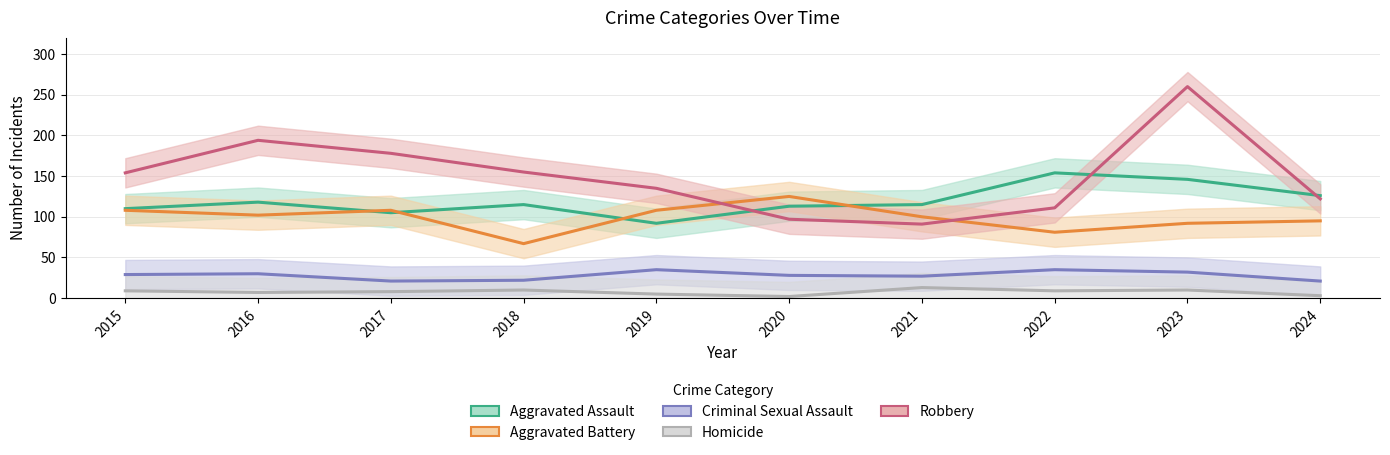

In Criminal Sexual Assault, how many points are lower than both neighbors (excluding endpoints)?

2